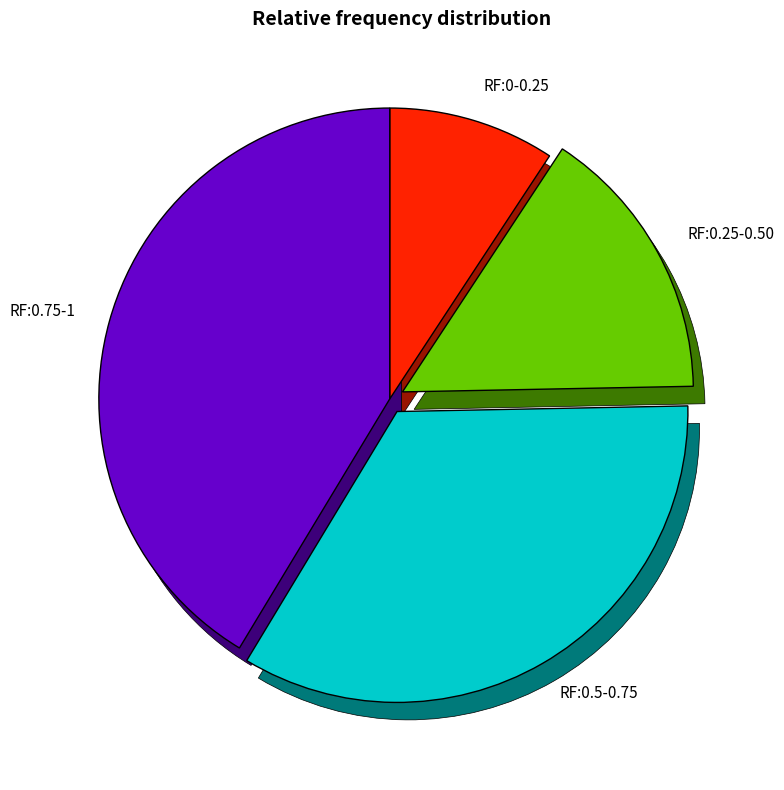

How many segments does this pie chart have?

2